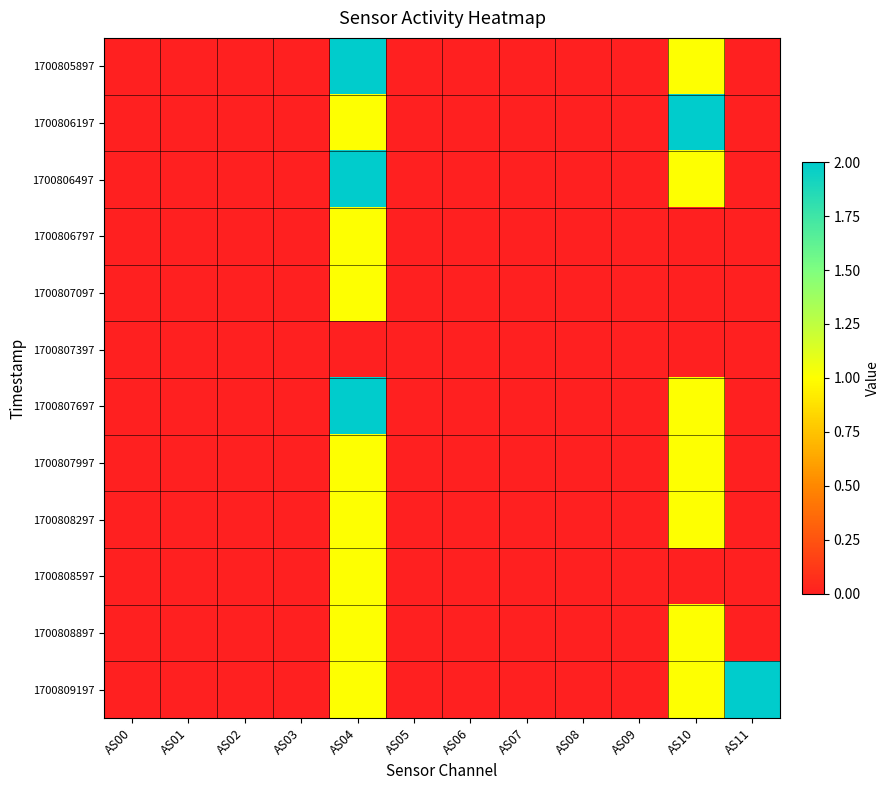

Which series changed the most between AS04 and AS06?

1700805897